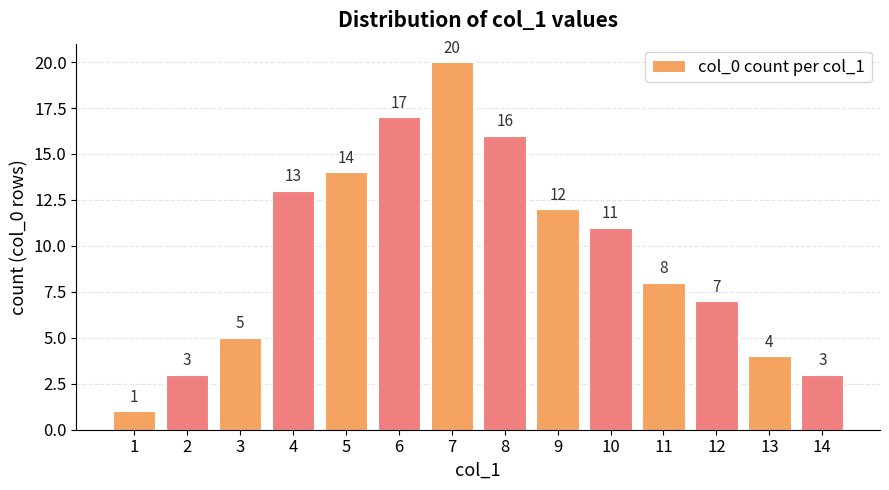

Are the bars grouped side by side (vs. stacked)?

No